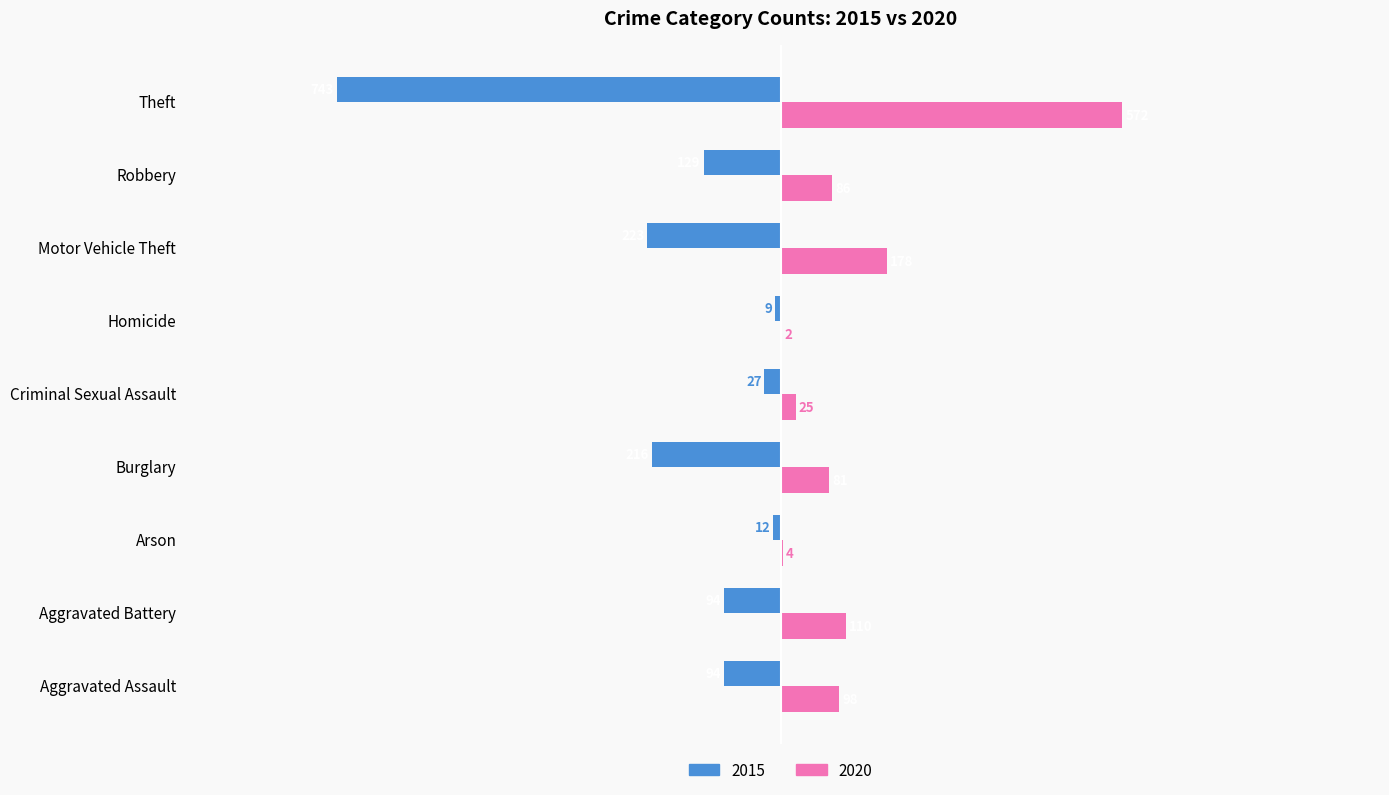

What is the sum of the 2015 values at Aggravated Battery and Burglary?

-310